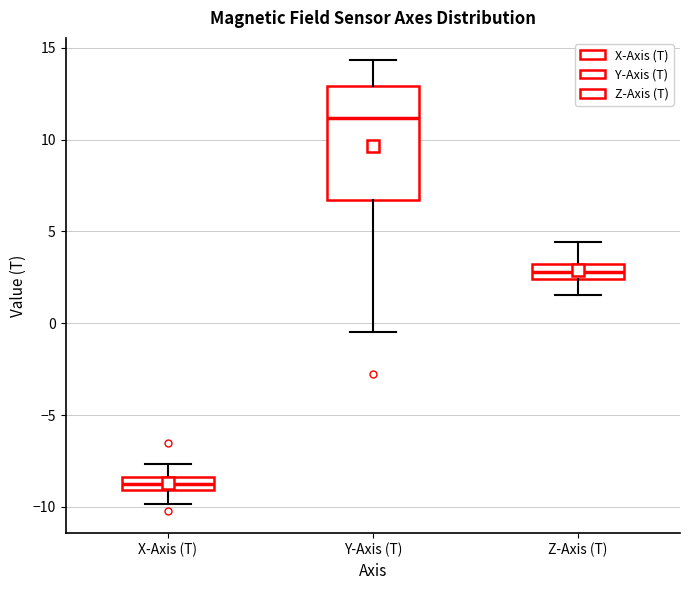

Where does the upper whisker of the box for Z-Axis (T) end on the y-axis? The values are not printed on the chart, so give them approximately, as read against the axis.

4.5